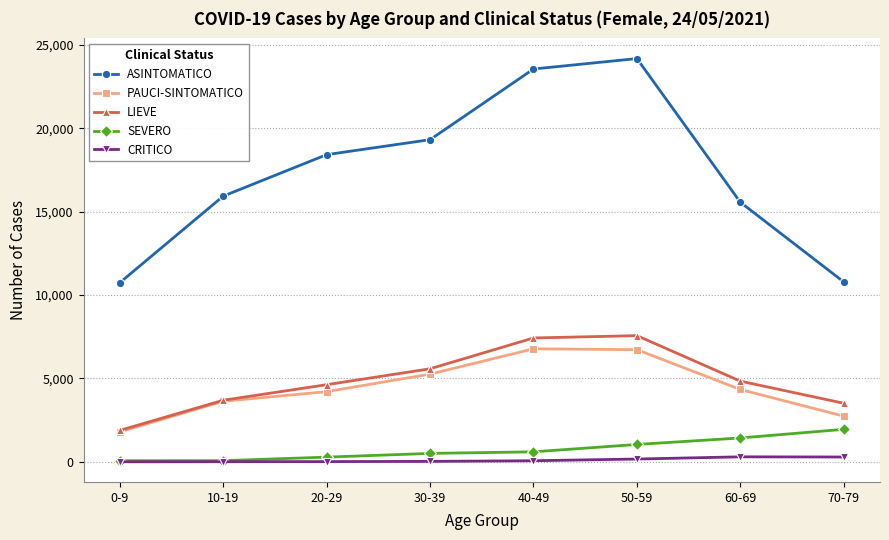

Where is the first local maximum for ASINTOMATICO?

50-59